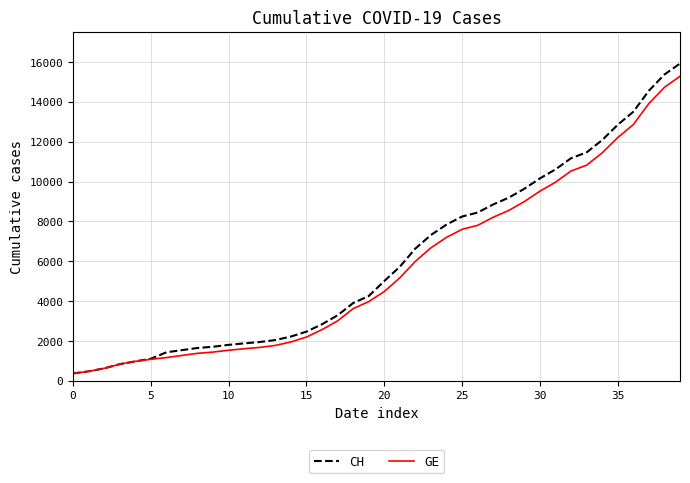

What is the maximum value for CH?

15926